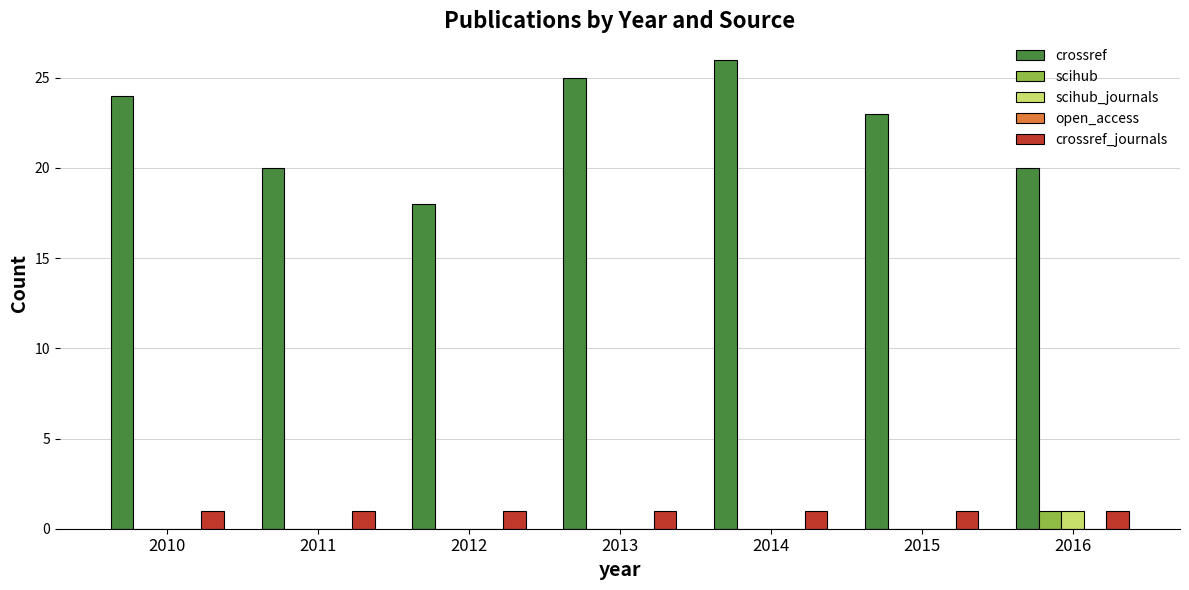

The value of scihub at 2016 is 2. True or false?

False